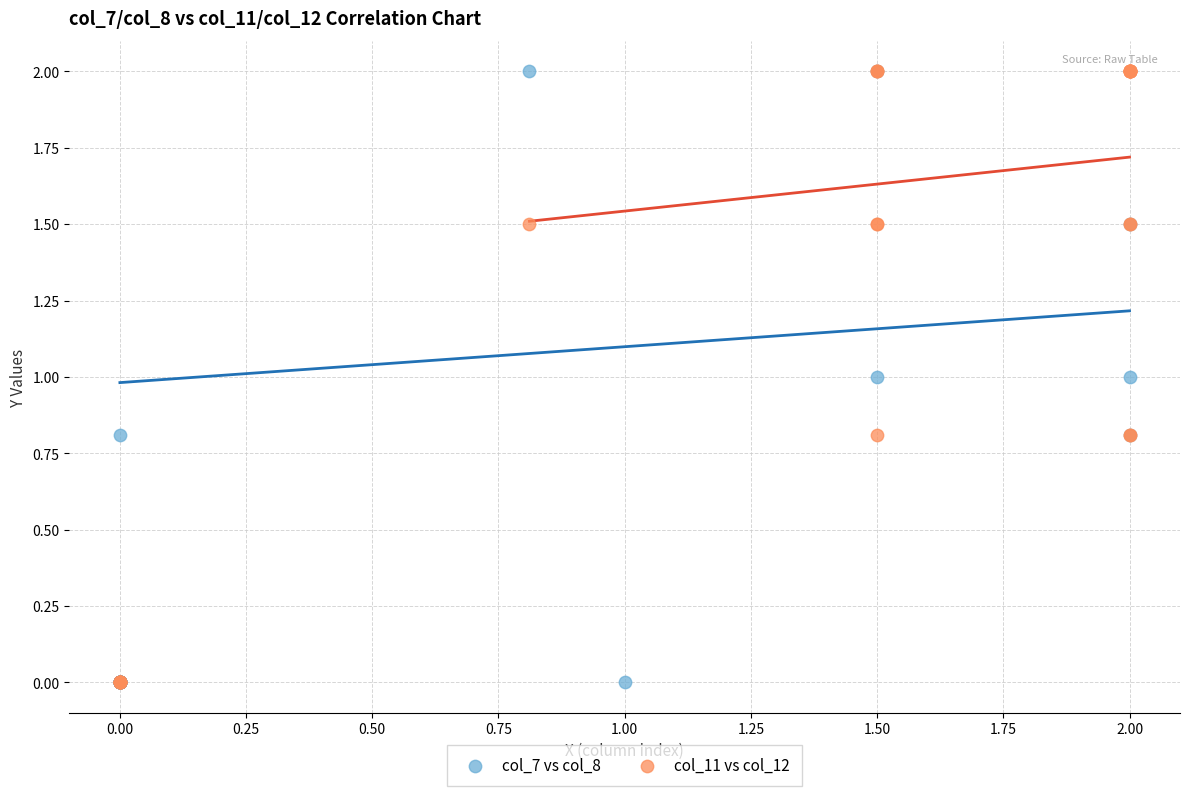

What are all the series names shown in the legend?

col_7 vs col_8, col_11 vs col_12